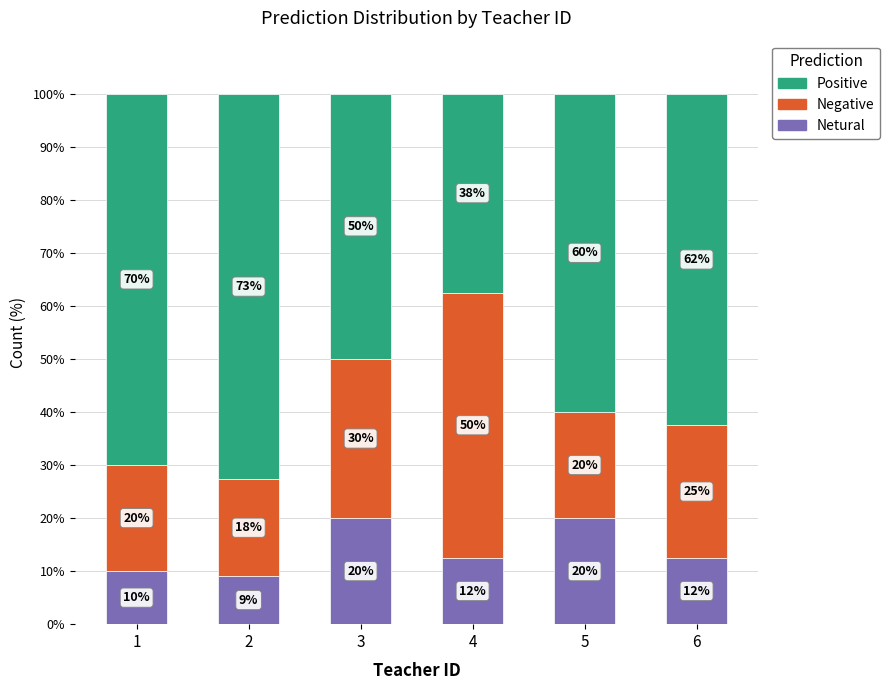

What is the total value across all series at 3?

100.0